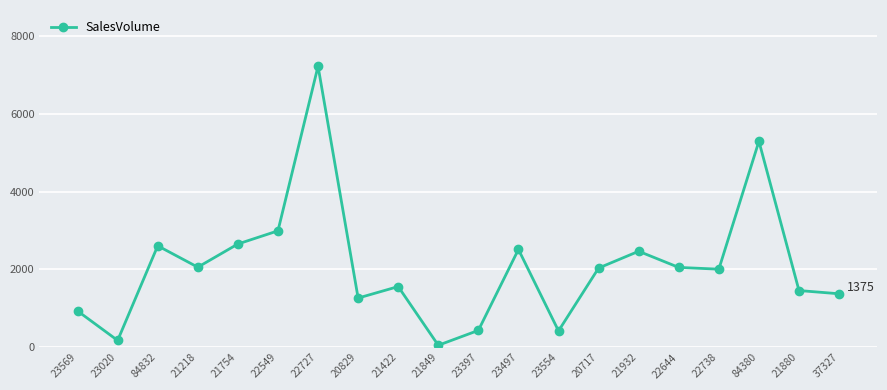

Which category has the lowest value across all series?

21849